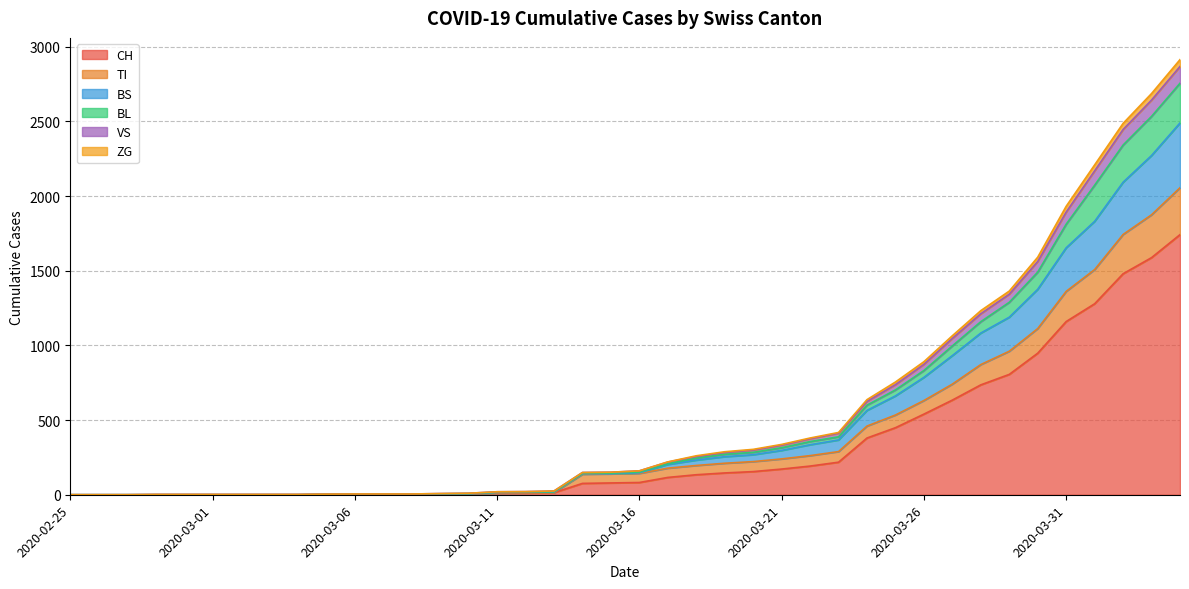

What is the maximum value for CH?

1742